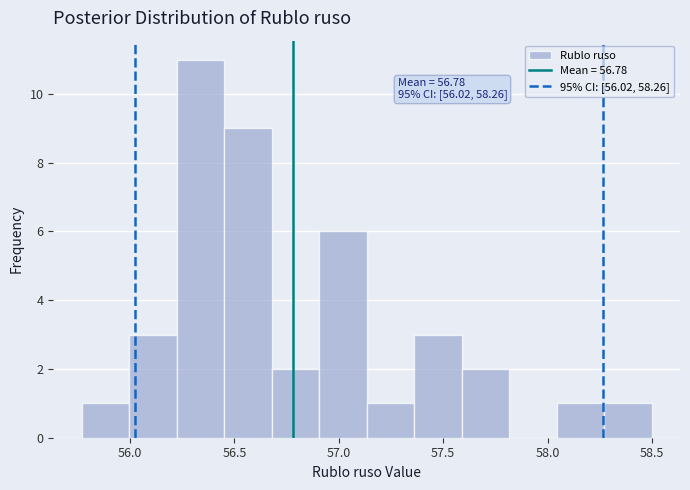

Over which range of the x-axis is the bar tallest?

56.20 to 56.45